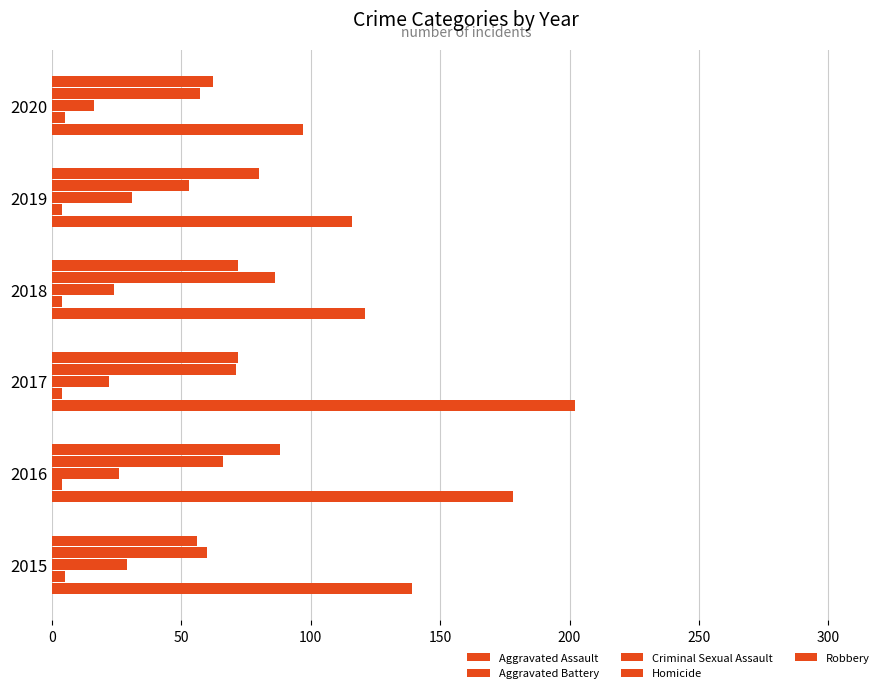

Count the number of categories in the chart.

6